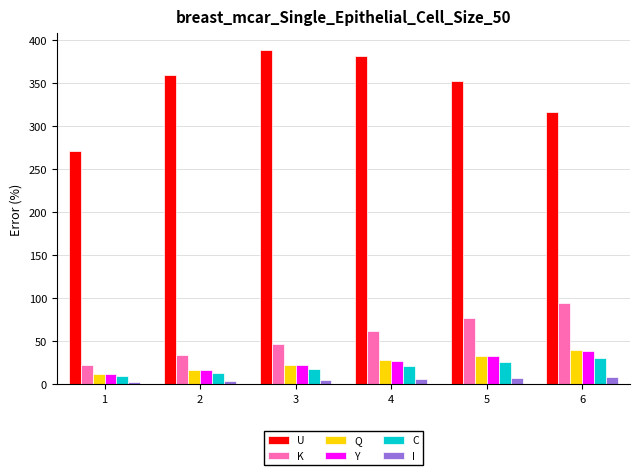

At how many categories does at least one series exceed 70?

6